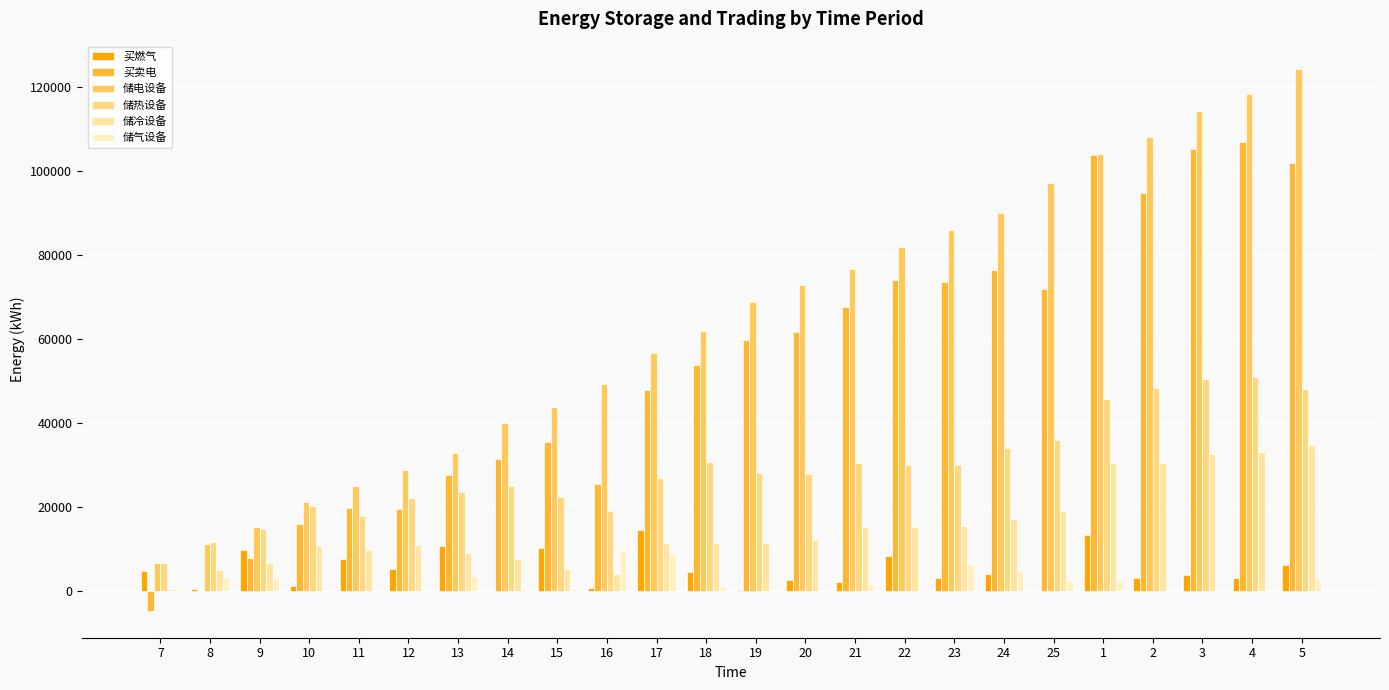

What value does the 买卖电 series have at 11?

19753.5